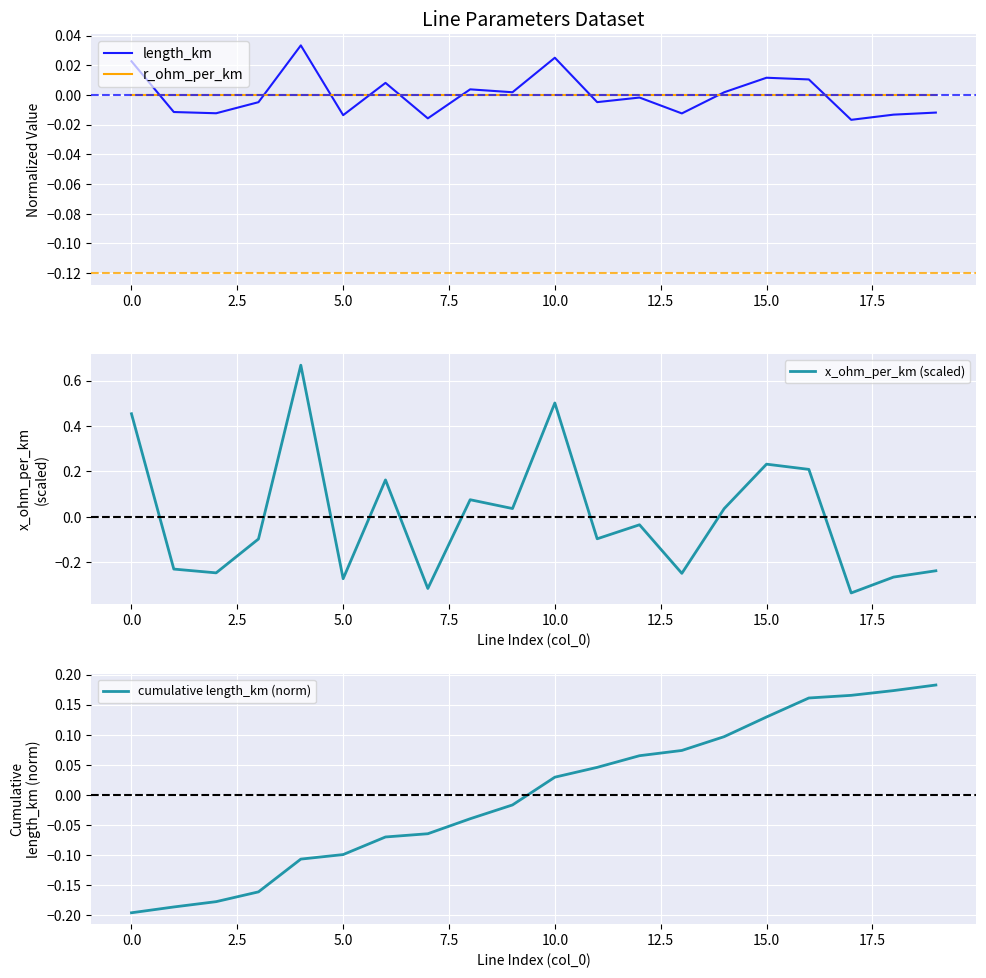

Which has a higher value, 15 or 11?

15